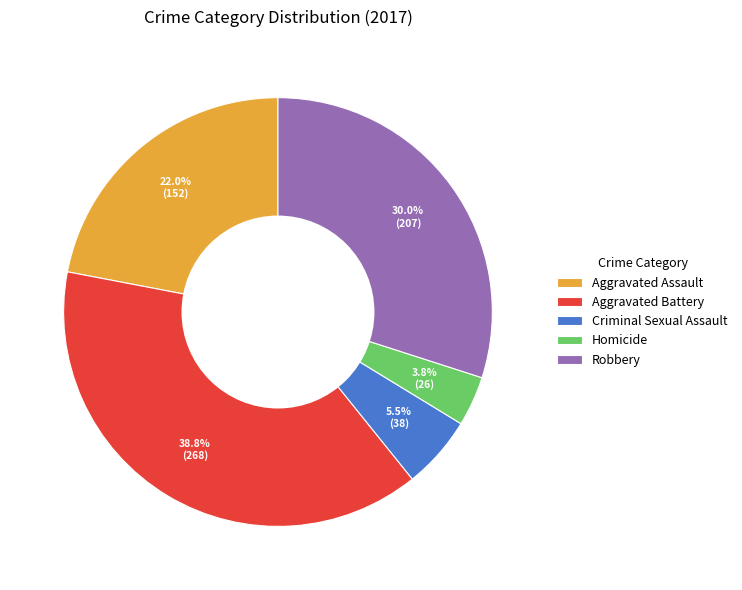

What percentage do Aggravated Battery and Robbery together represent?

68.7%